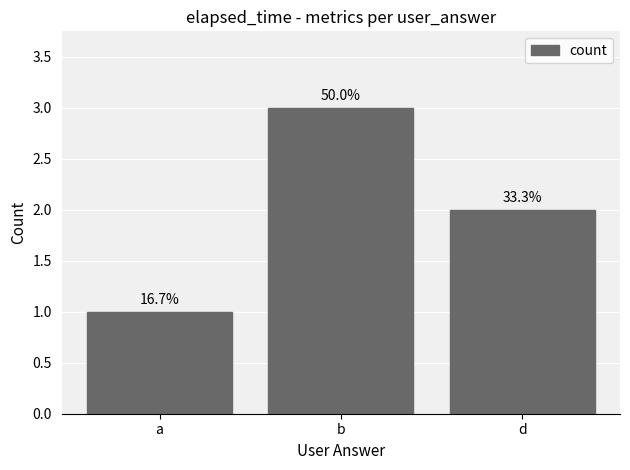

Are the bars grouped side by side (vs. stacked)?

No